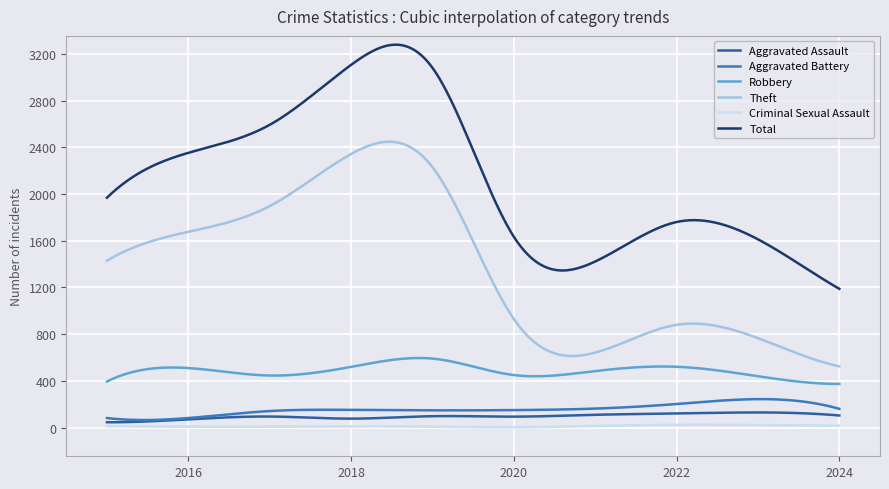

What is the difference between the maximum and minimum values in the Aggravated Assault series?

84.1